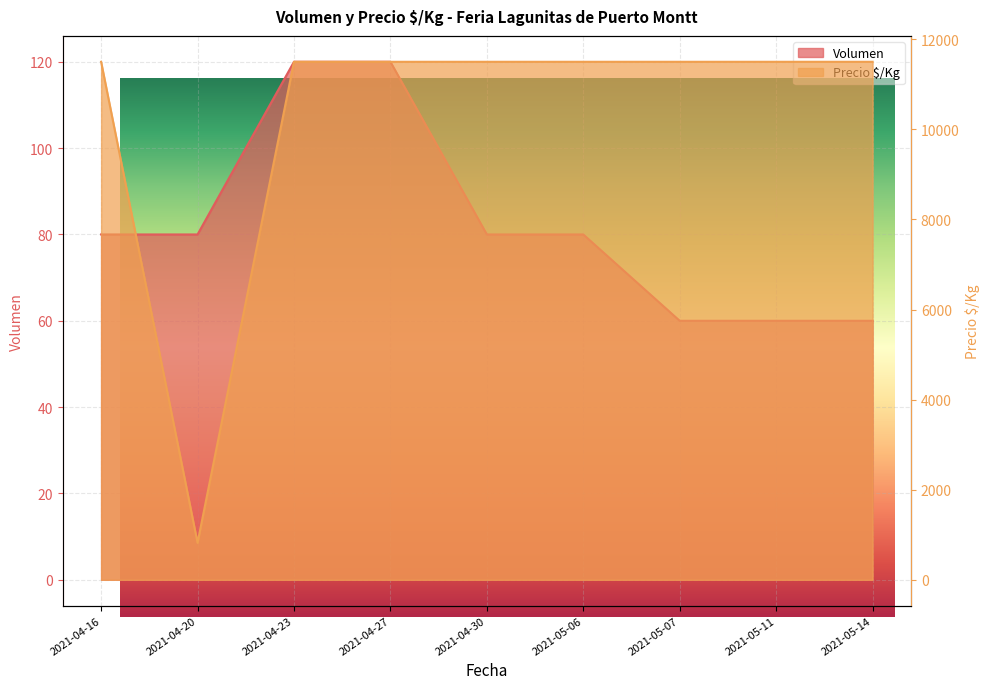

Rank the series by their average value, from lowest to highest.

Volumen, Precio $/Kg